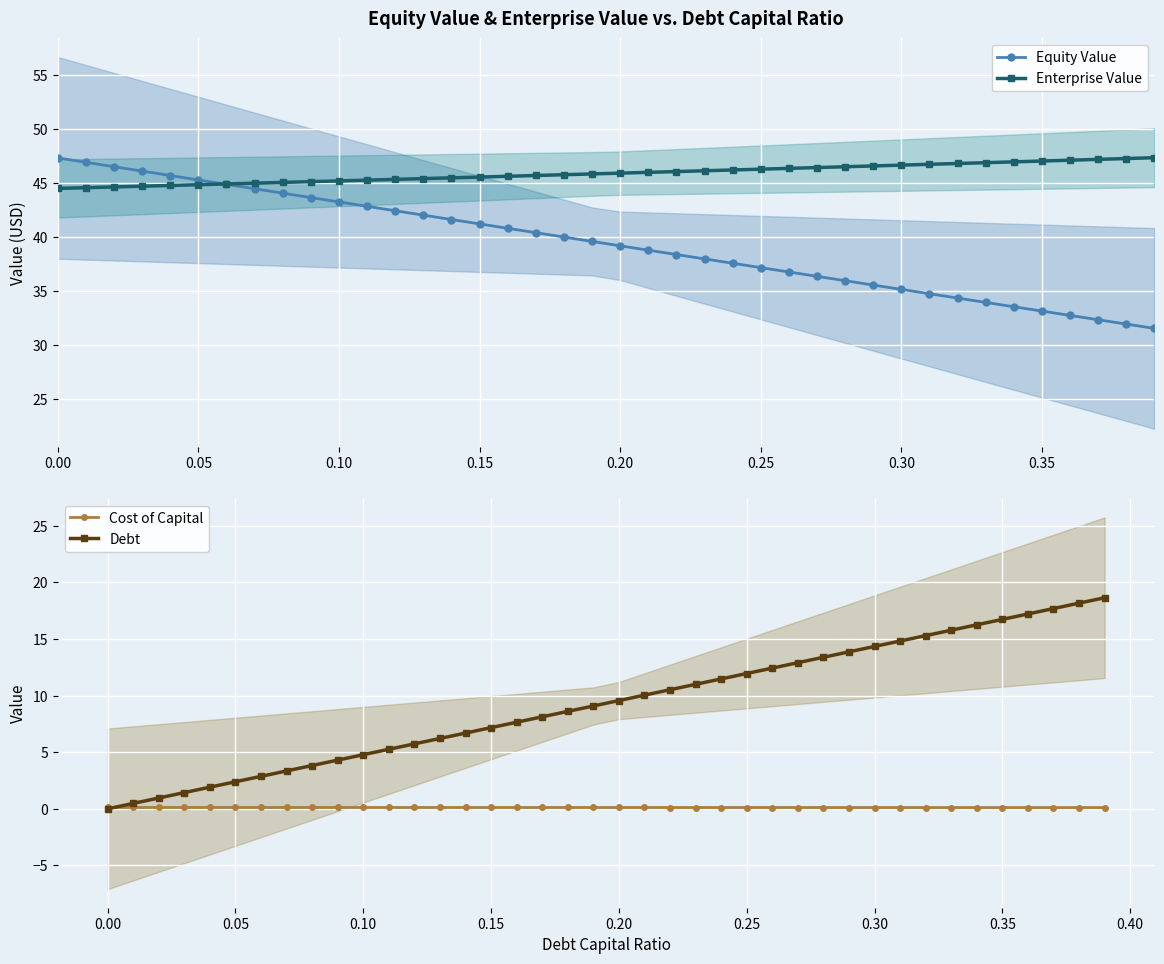

What is the highest value of the Enterprise Value series?

47.4